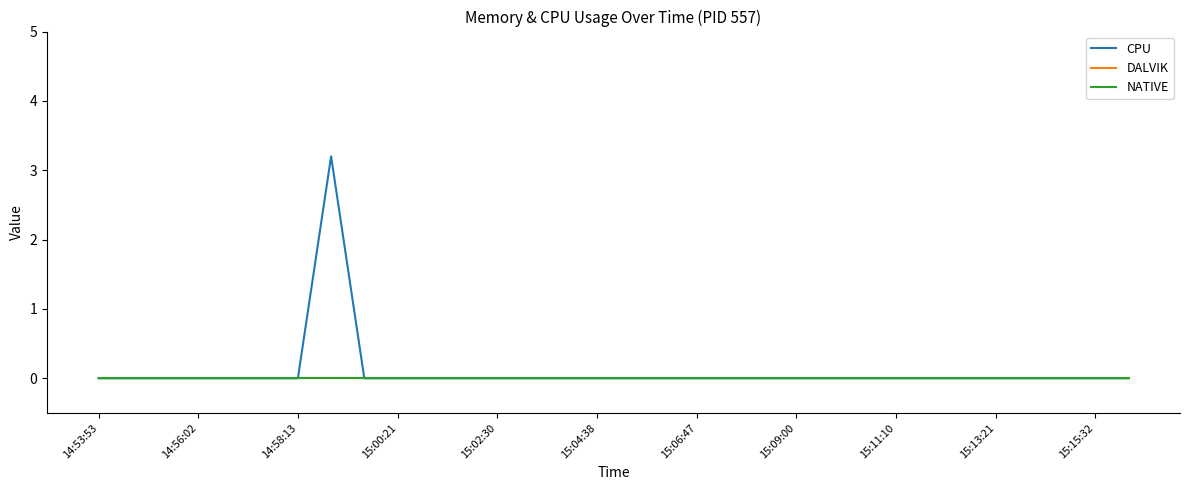

Does the chart display data point markers on the line(s)?

No